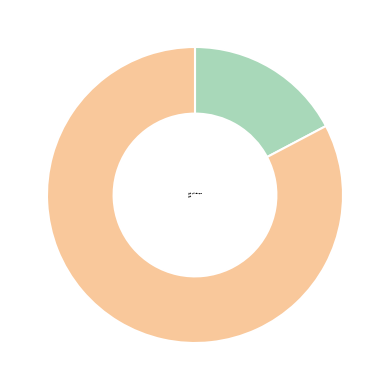

Do 泛松溪 and 泛松溪·浪激冰花潄大堤 together represent more than half of the pie?

Yes